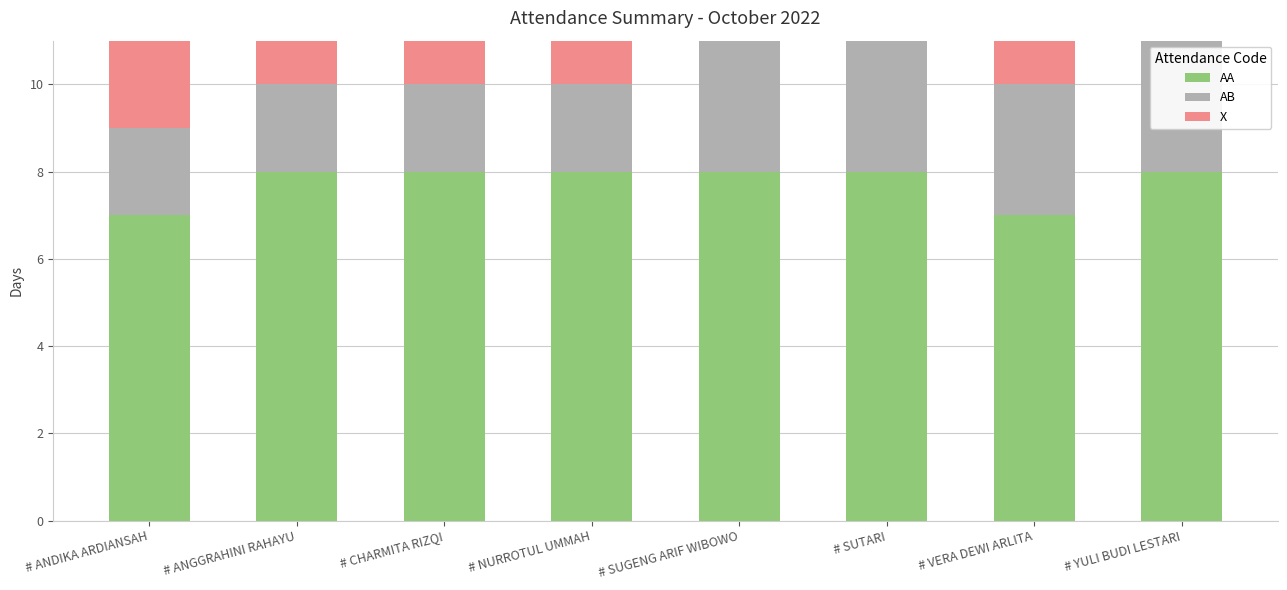

The value of AA at # CHARMITA RIZQI is 14. True or false?

False